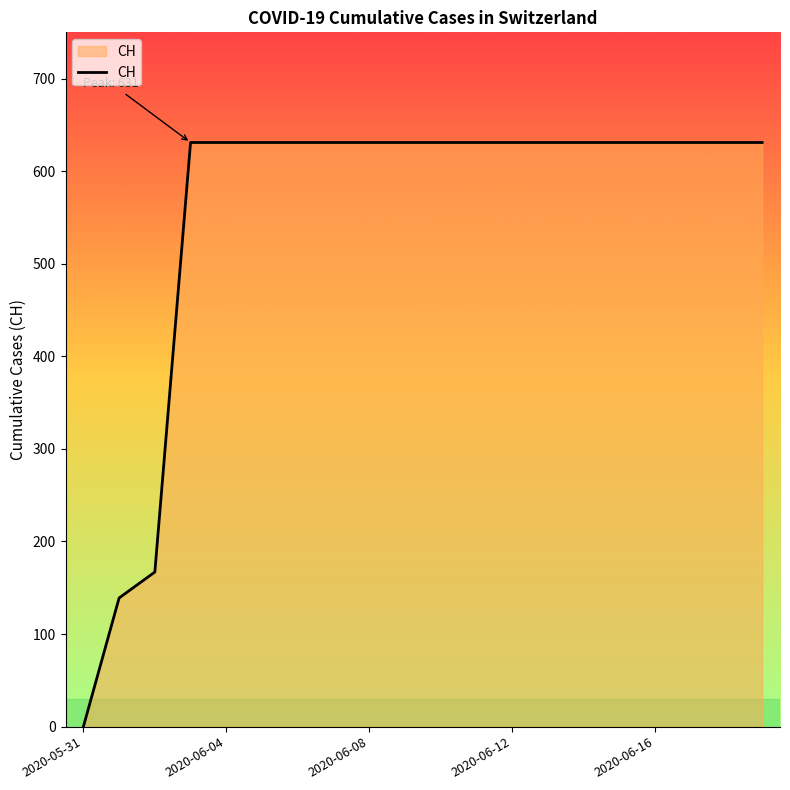

Reading right to left, list all the values displayed in this chart.

631	631	631	631	631	631	631	631	631	631	631	631	631	631	631	631	631	167	139	0